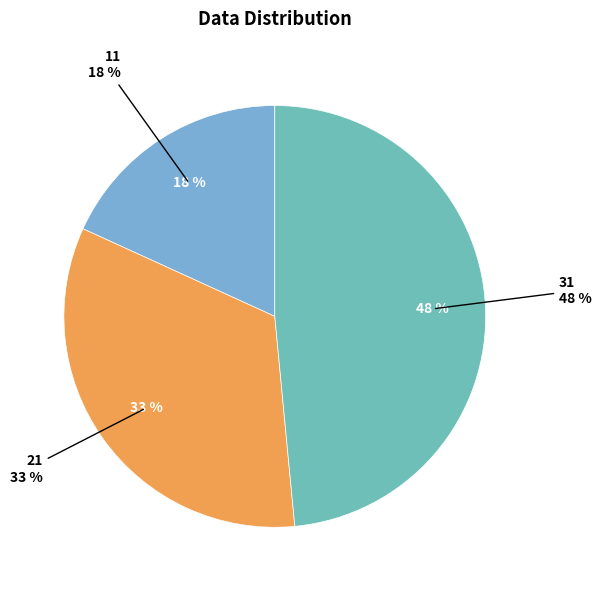

What is the smallest slice in the pie chart?

11